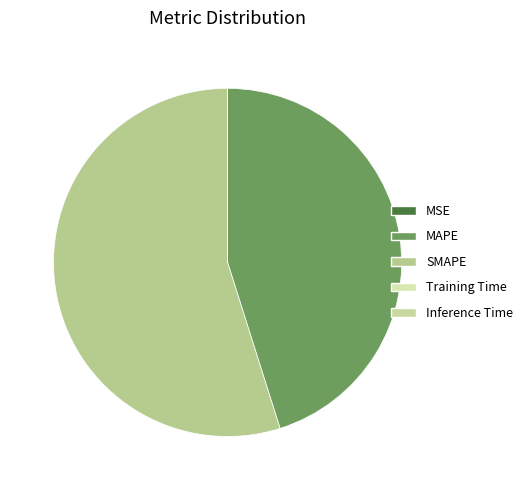

Rank the categories by value from highest to lowest.

SMAPE, MAPE, Training Time, Inference Time, MSE